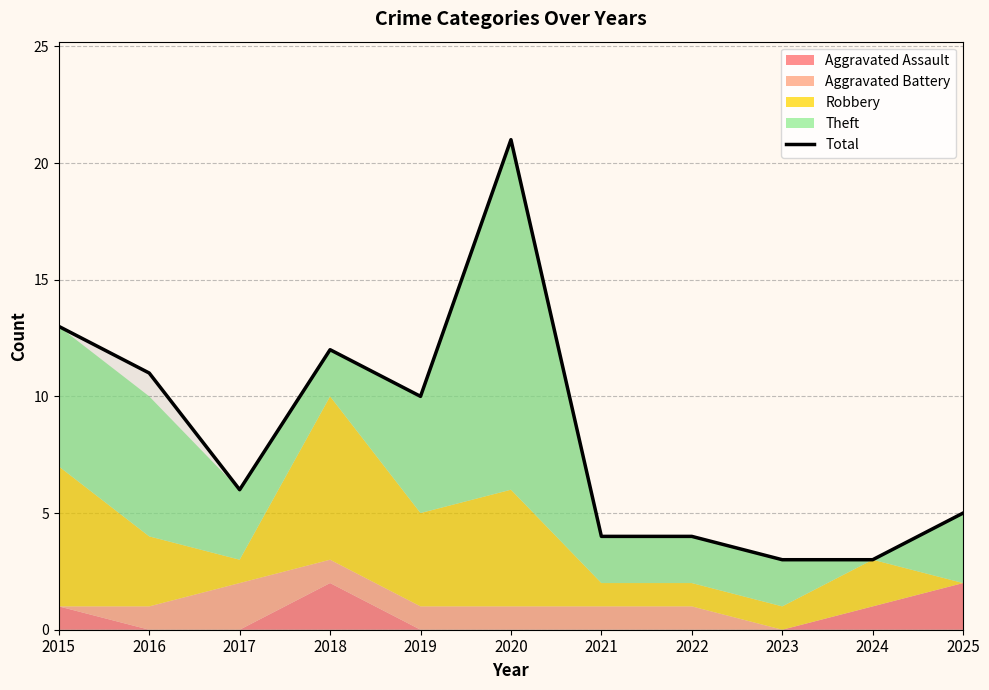

Reading left to right, extract all data points from this chart.

2015=13	2016=11	2017=6	2018=12	2019=10	2020=21	2021=4	2022=4	2023=3	2024=3	2025=5